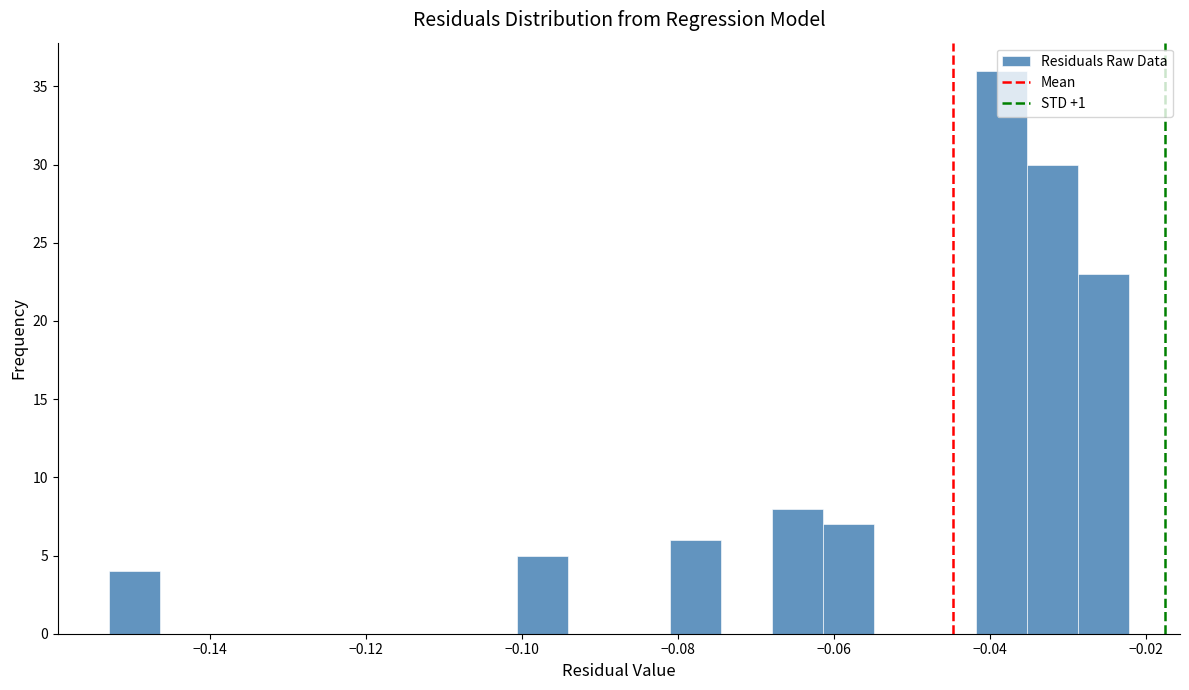

Around what value on the x-axis is the tallest bar? Give the approximate position of its centre, as read against the axis.

-0.038